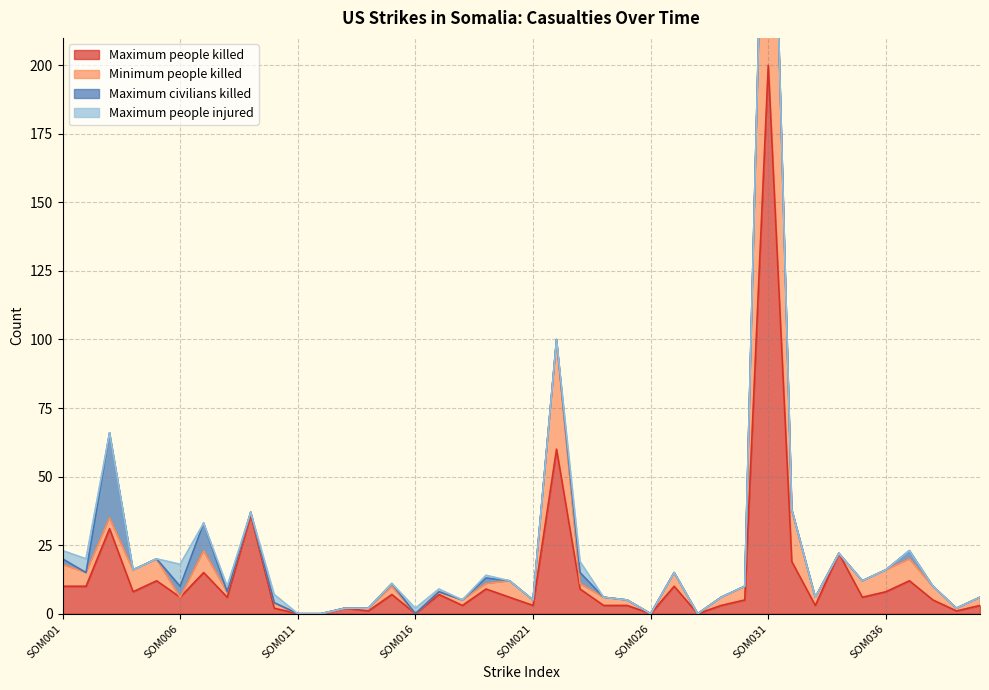

How many values in Minimum people killed are above zero?

35